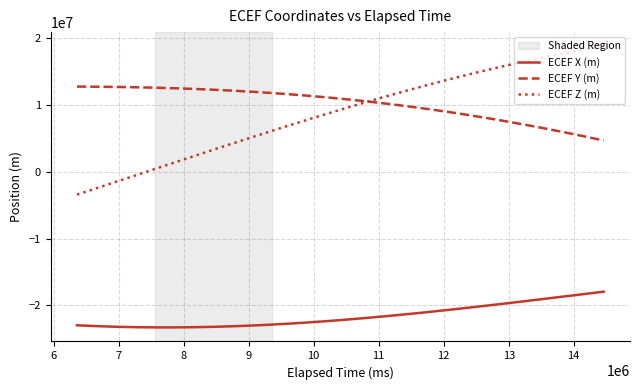

Does the chart display data point markers on the line(s)?

No